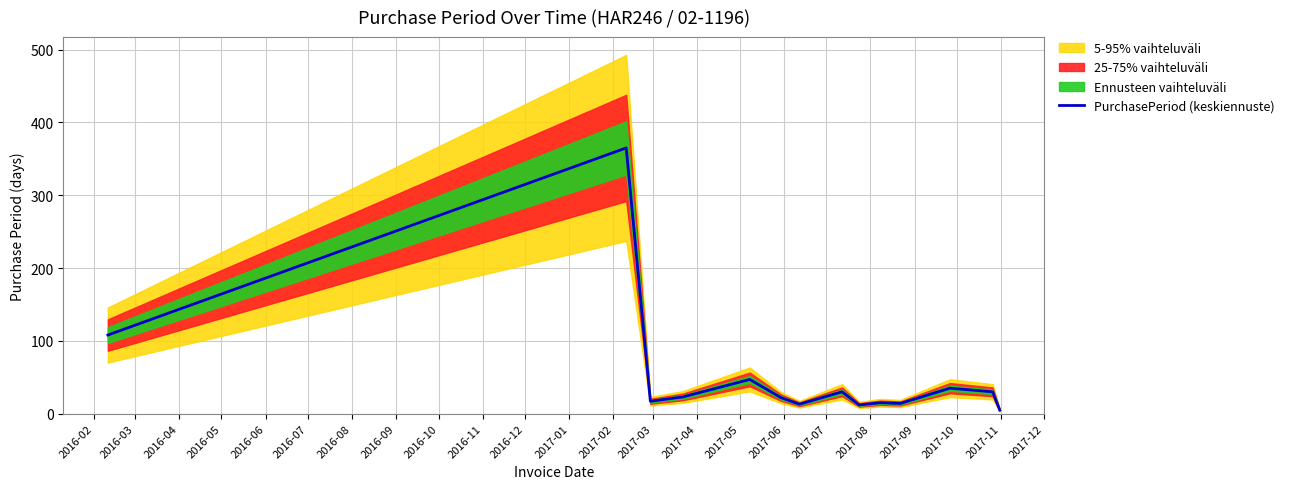

What is the difference between the second highest and second lowest values?

96